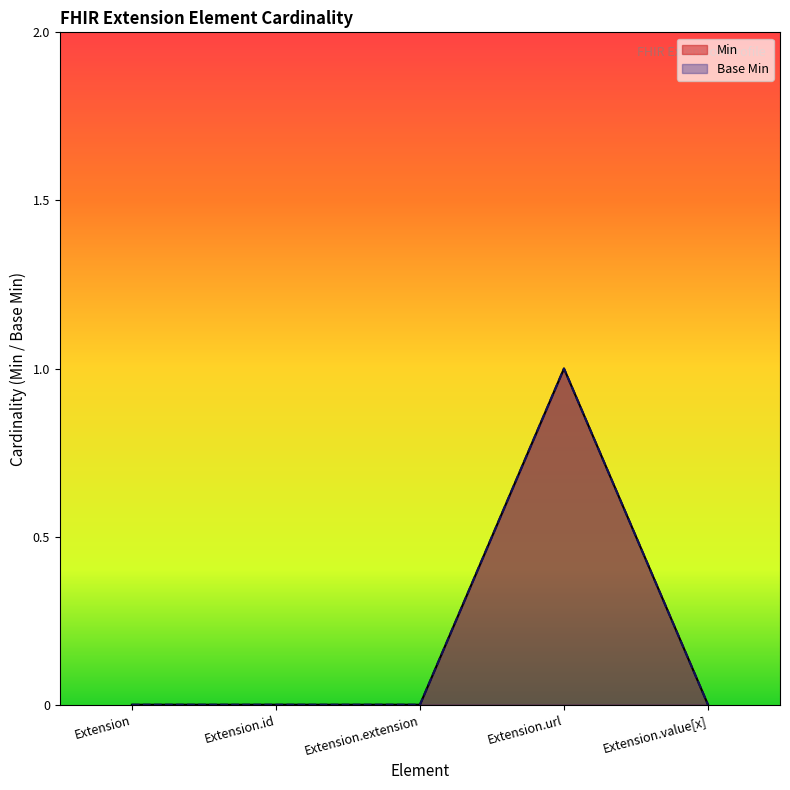

What is the label of the 1st point from the left?

Extension